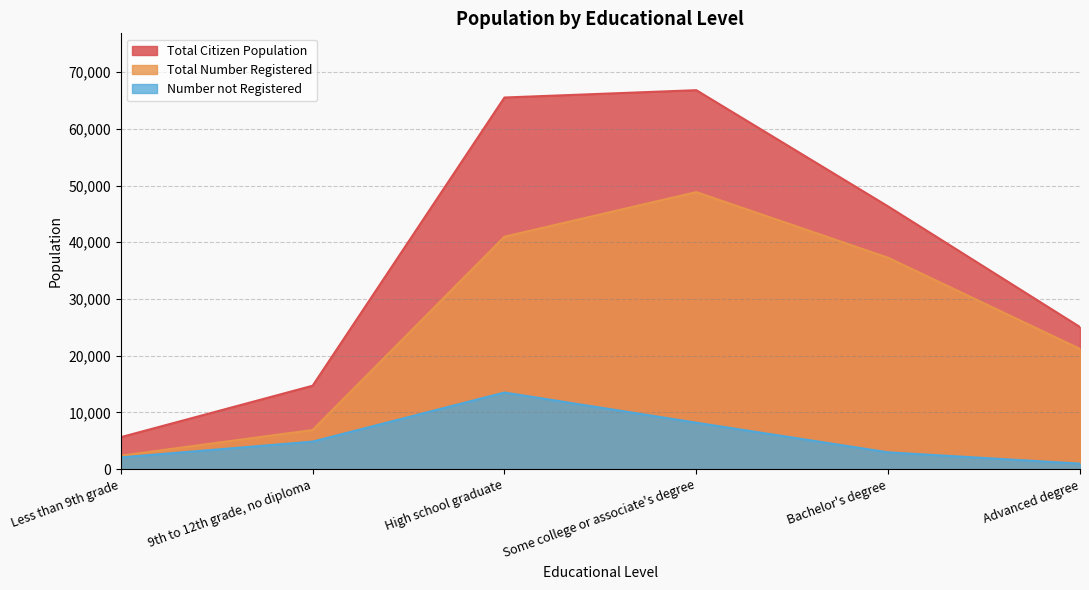

Does the chart have visible grid lines?

Yes